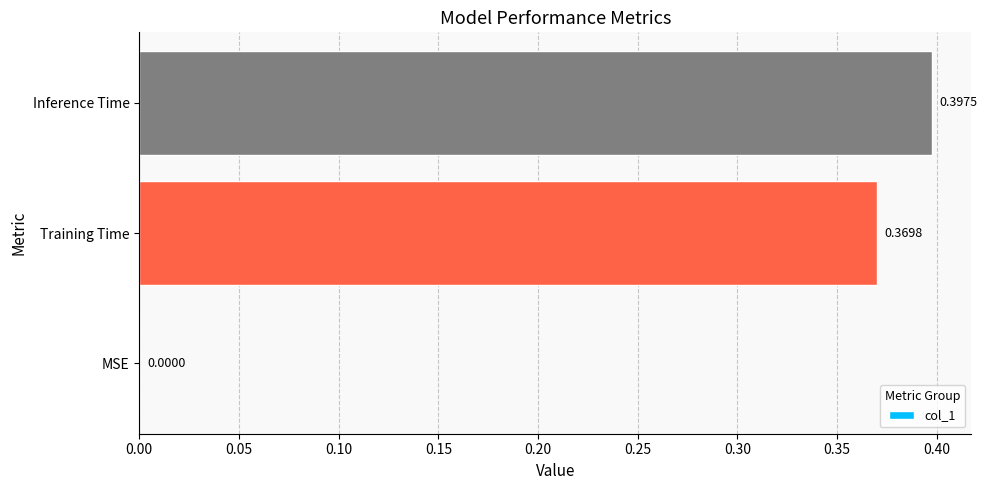

Which label corresponds to the largest value in the chart?

Inference Time